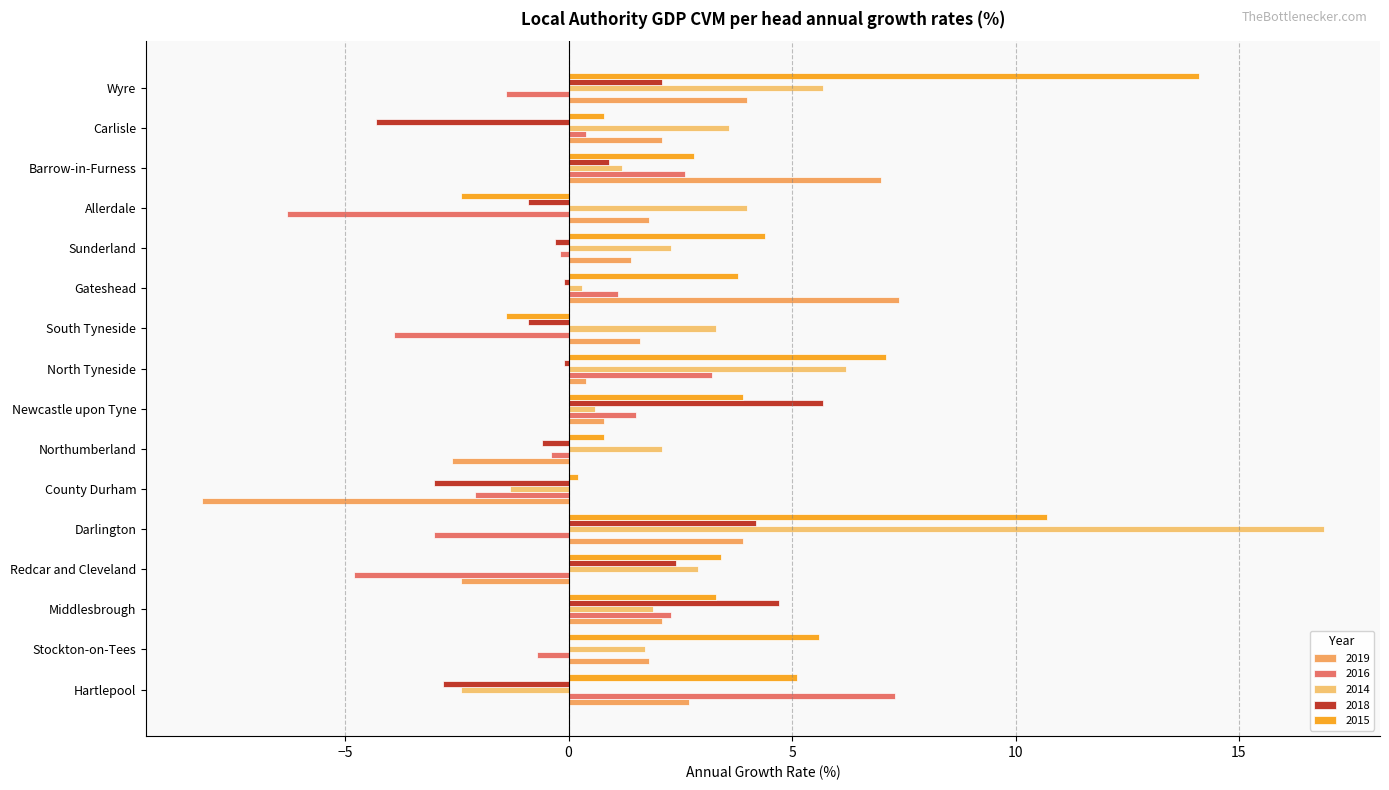

What is the maximum value shown in the chart?

16.9